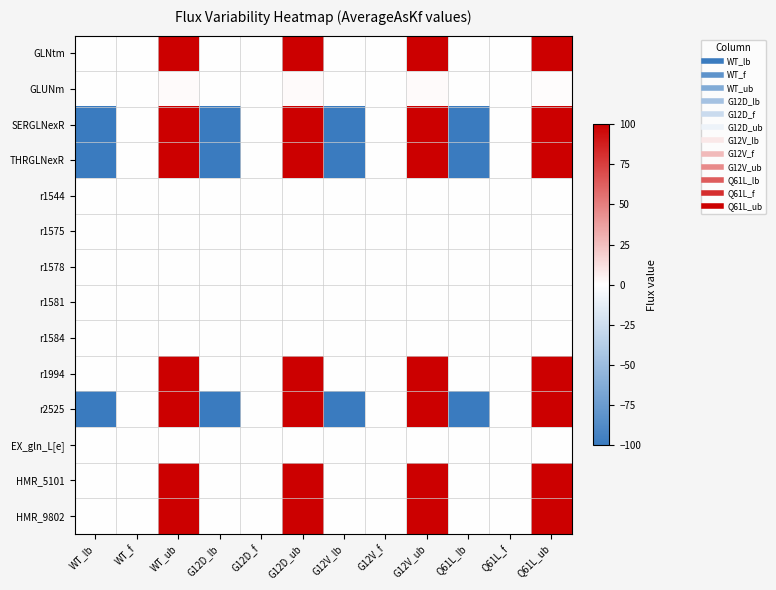

How many data points does each series have?

12